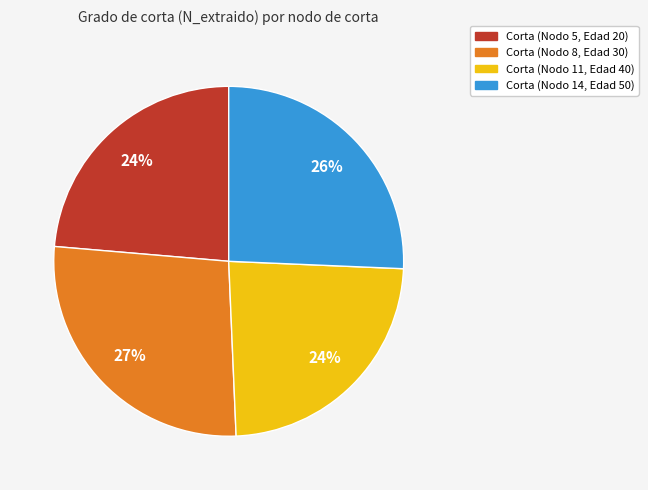

The Corta (Nodo 8, Edad 30) slice represents 27% of the pie. True or false?

True